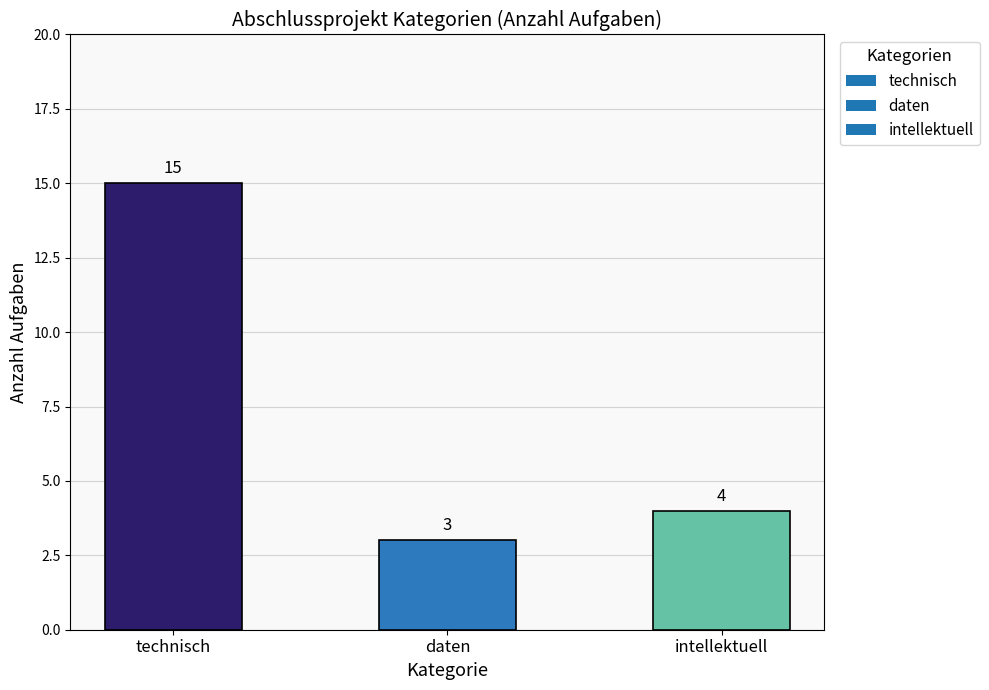

What is the ratio of the value at technisch to the value at daten?

5.0